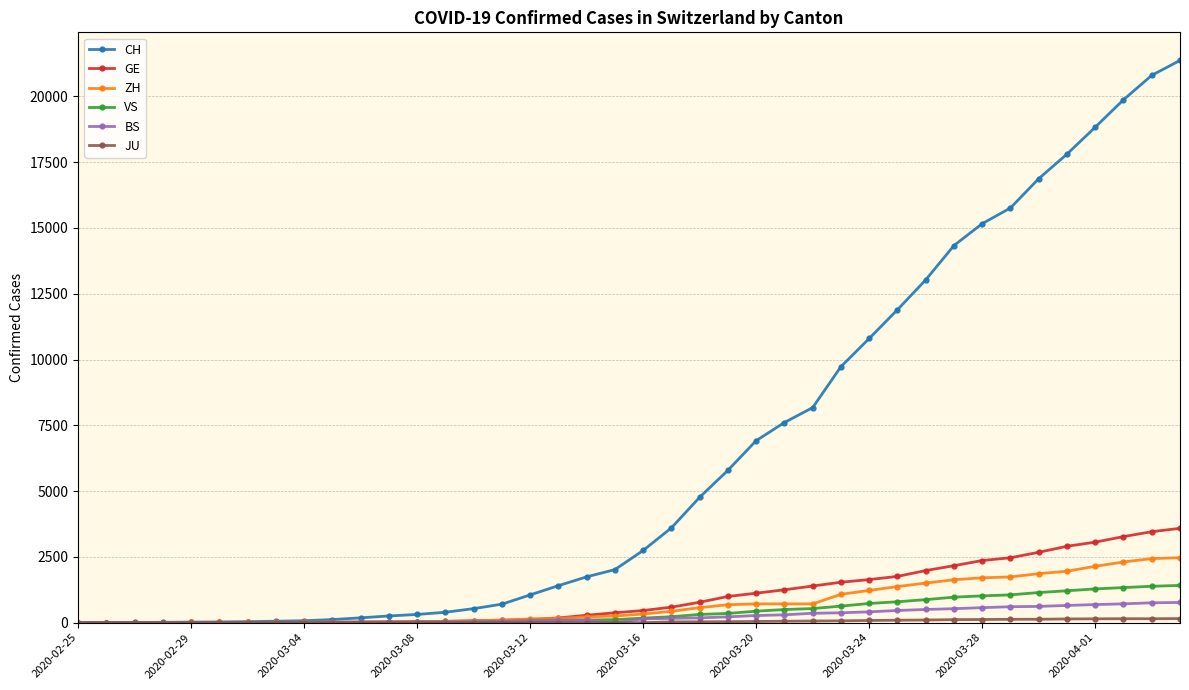

What is the highest value of the BS series?

767